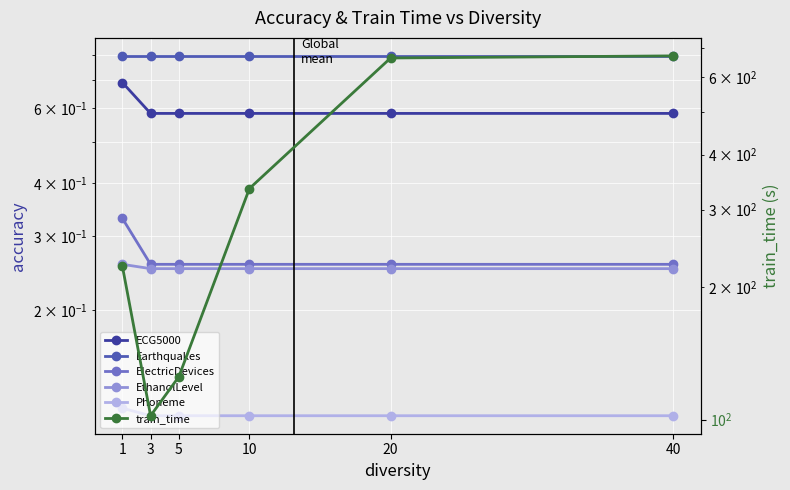

True or false: ECG5000 and Phoneme intersect in this chart.

False